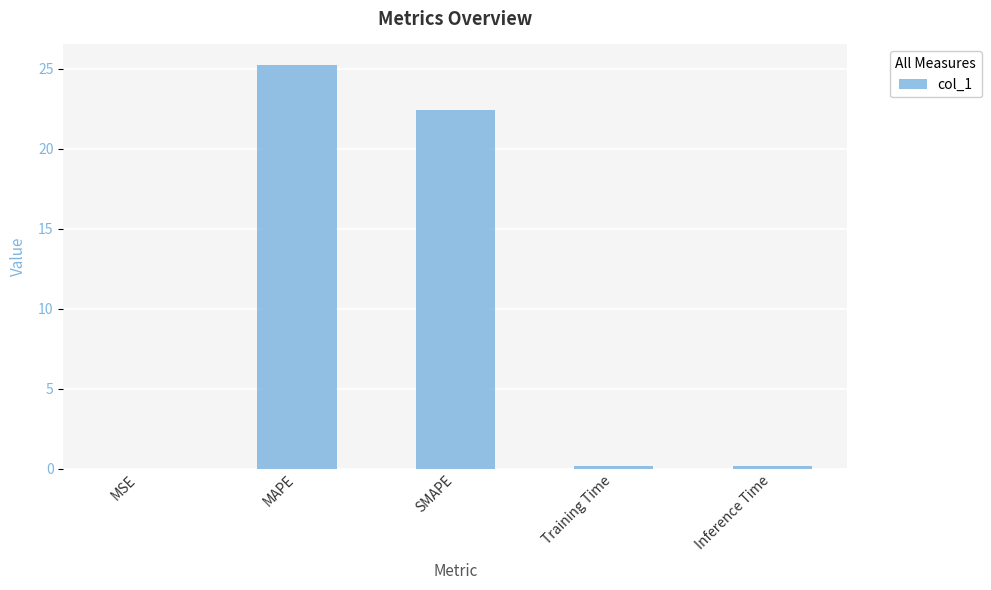

What is the average value?

9.6